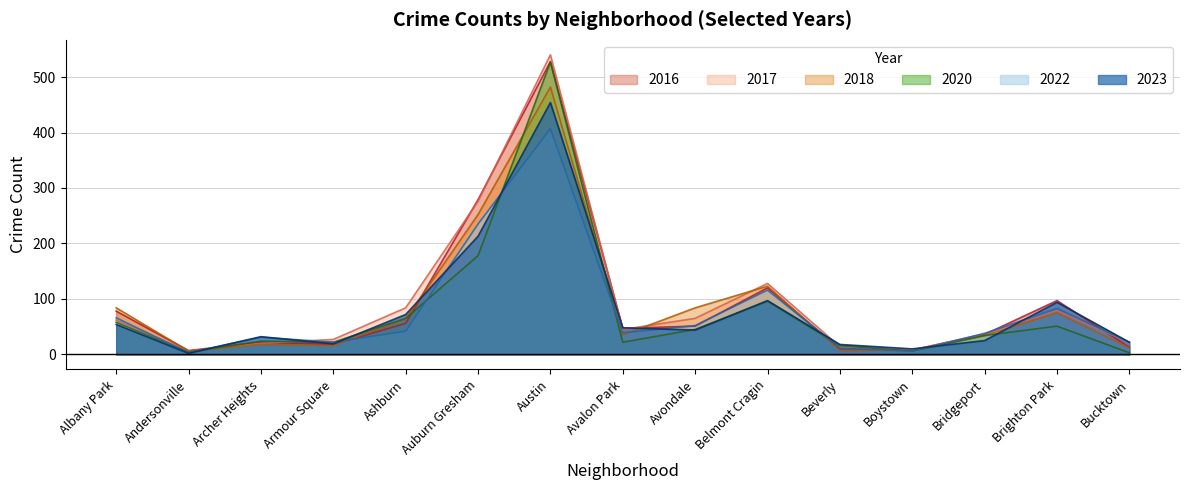

Which series changed the most between Avalon Park and Avondale?

2018